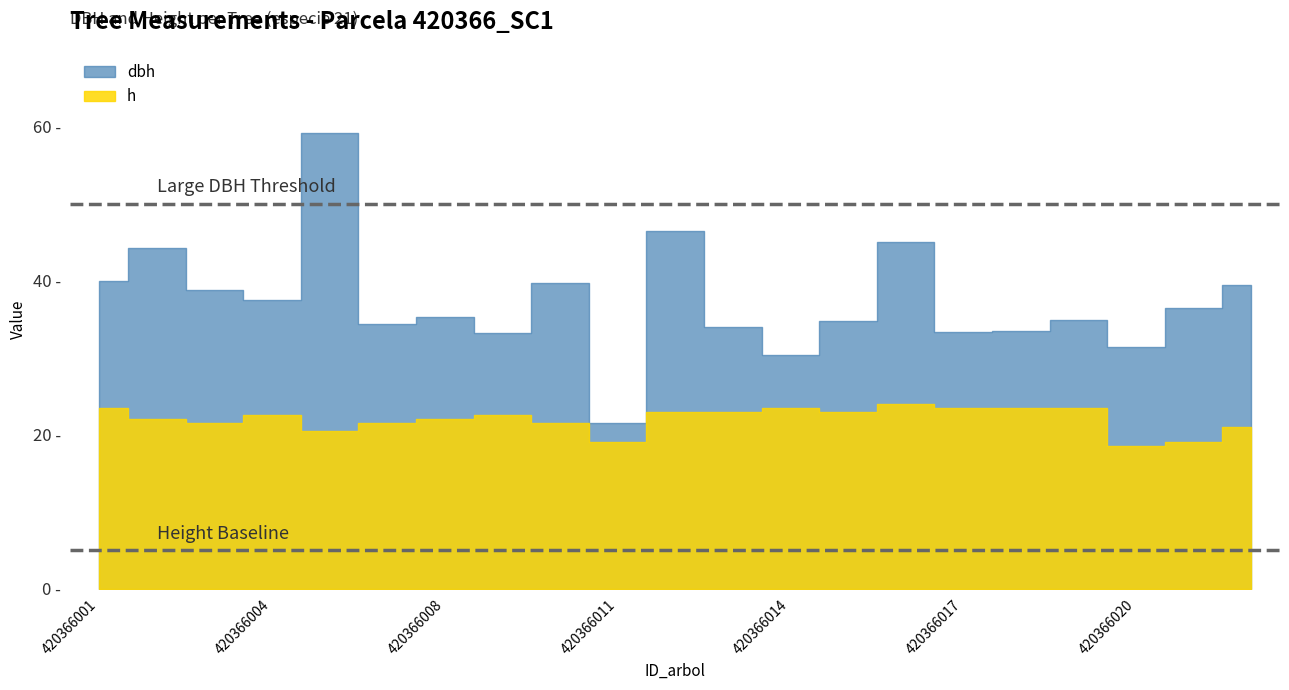

Which series has the largest total across all categories?

dbh